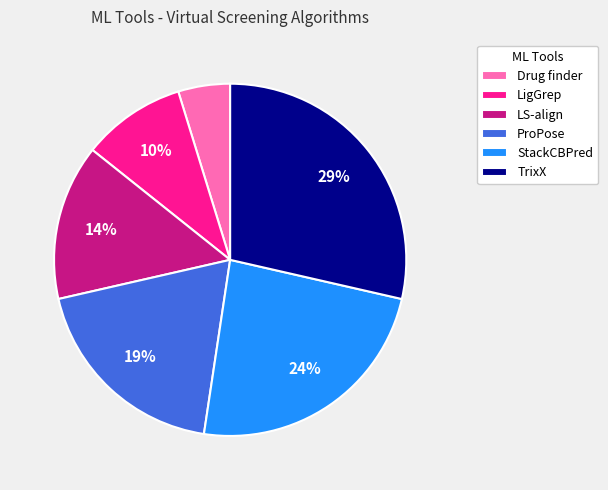

Does ProPose represent more than half of the total?

No